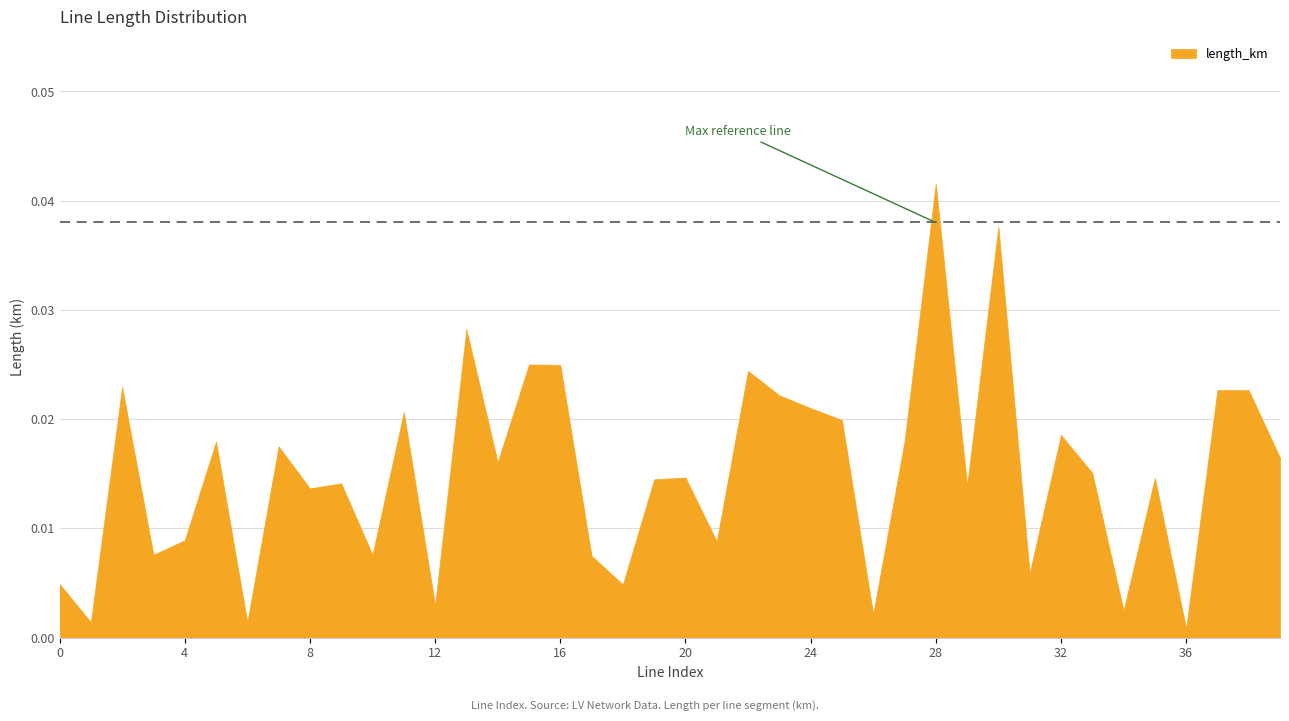

What is the sum of all values?

0.6